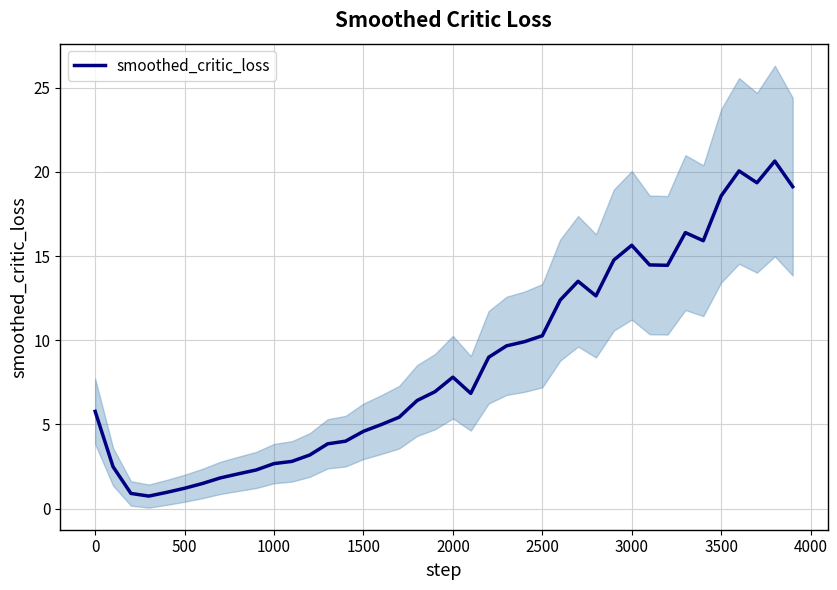

Does the chart display data point markers on the line(s)?

No